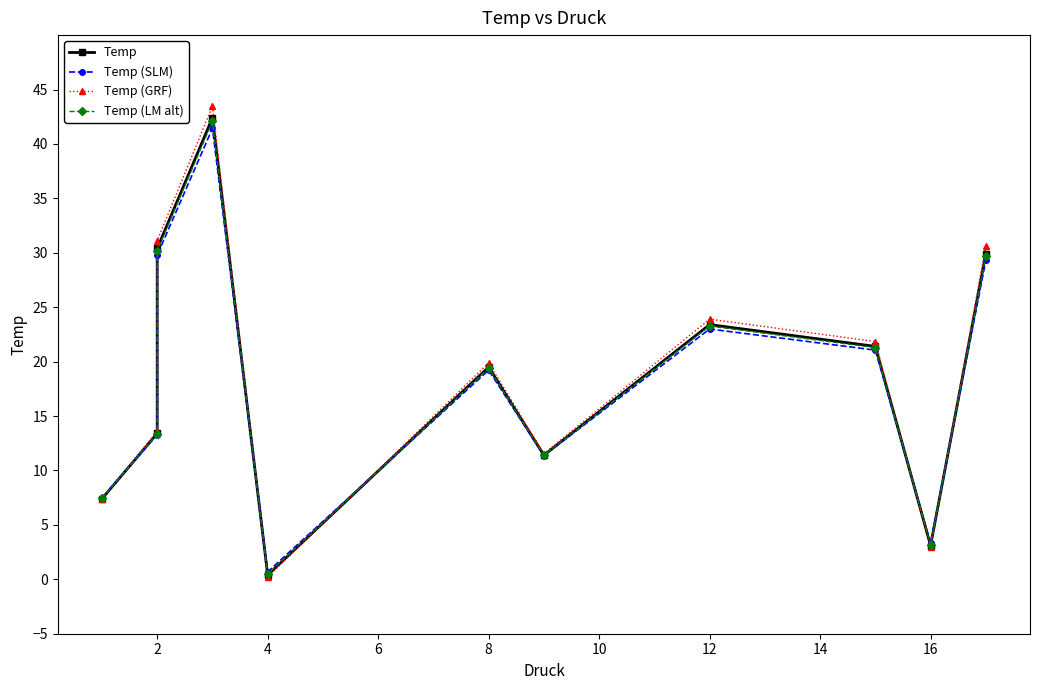

How many interior local valleys does the Temp (LM alt) series have?

3